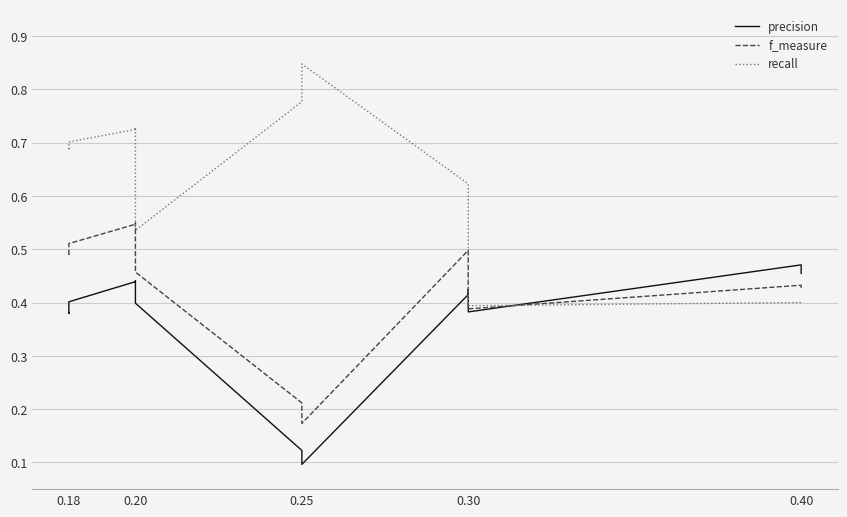

How many intersections are there between f_measure and recall?

1